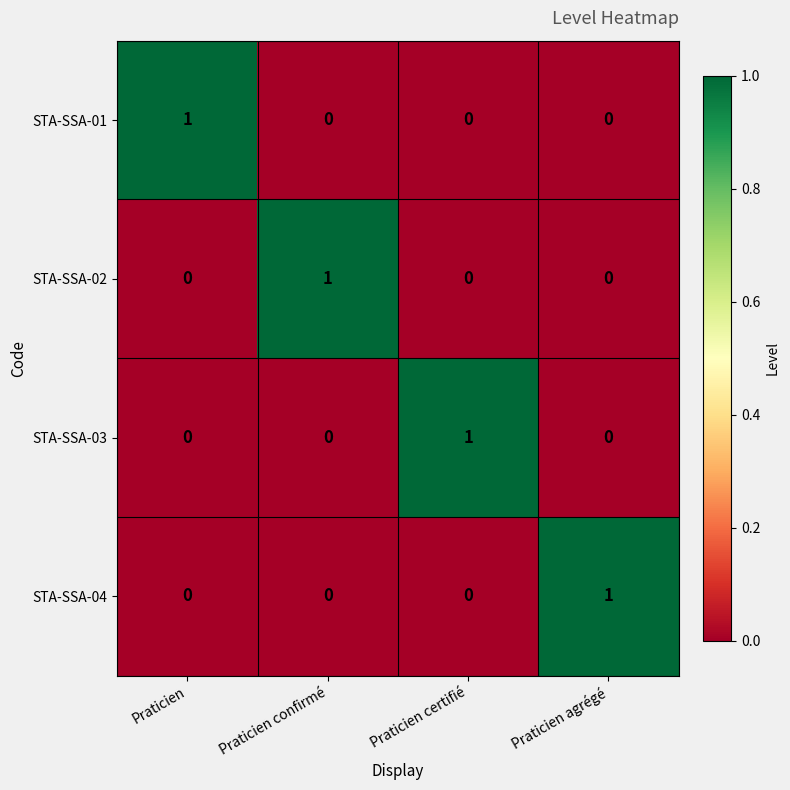

Is it true that STA-SSA-04 equals 0 at Praticien confirmé?

True